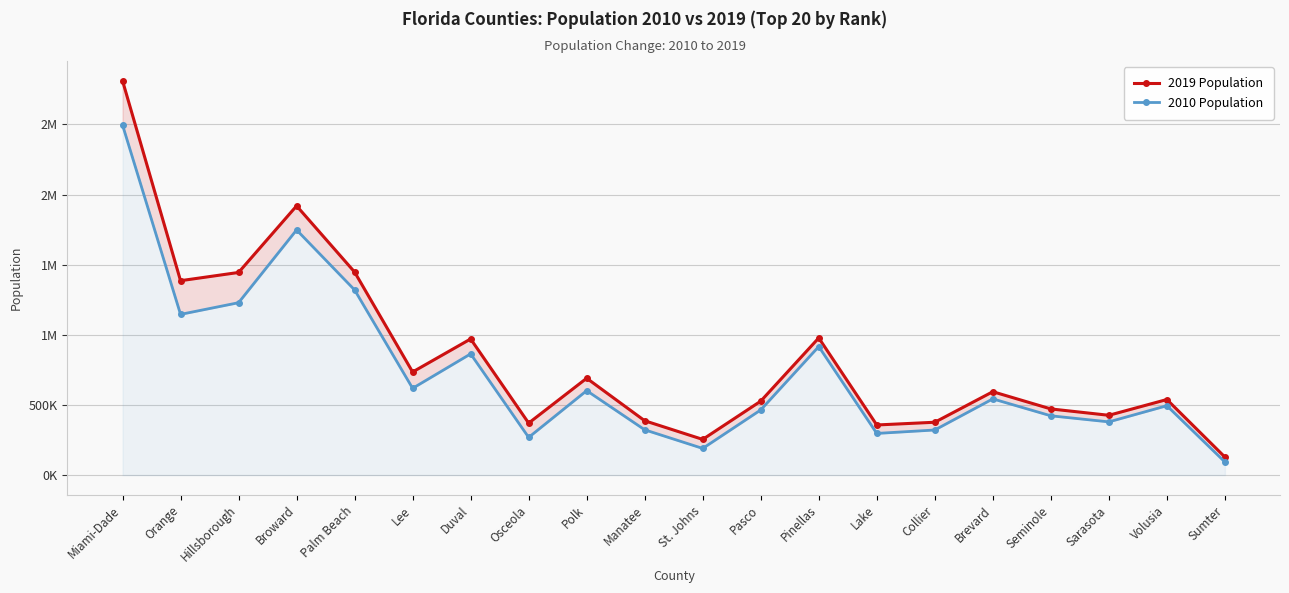

Reading left to right, extract all data points from this chart.

2019 Population: 2812130	1386080	1444870	1919644	1447857	735148	970672	370552	690606	387414	254412	527122	978045	357247	376706	594469	471735	426275	538763	128633
2010 Population: 2496457	1145956	1229226	1748066	1320134	618754	864263	268685	602095	322833	190039	464697	916542	297047	321520	543376	422718	379448	494593	93420